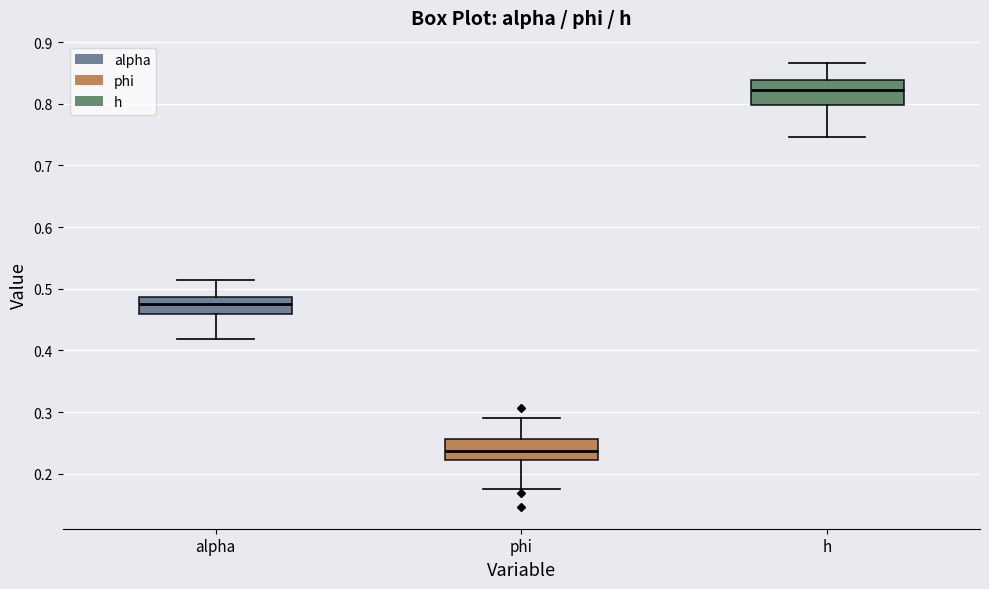

Reading left to right, transcribe this box plot: for each box, give where its median line is, the range the box spans, and where its two whiskers end, as read against the y-axis. The values are not printed on the chart, so give them approximately, as read against the axis.

alpha: median 0.48, box 0.46 to 0.49, whiskers 0.42 to 0.51
phi: median 0.24, box 0.22 to 0.26, whiskers 0.18 to 0.29
h: median 0.82, box 0.80 to 0.84, whiskers 0.75 to 0.87